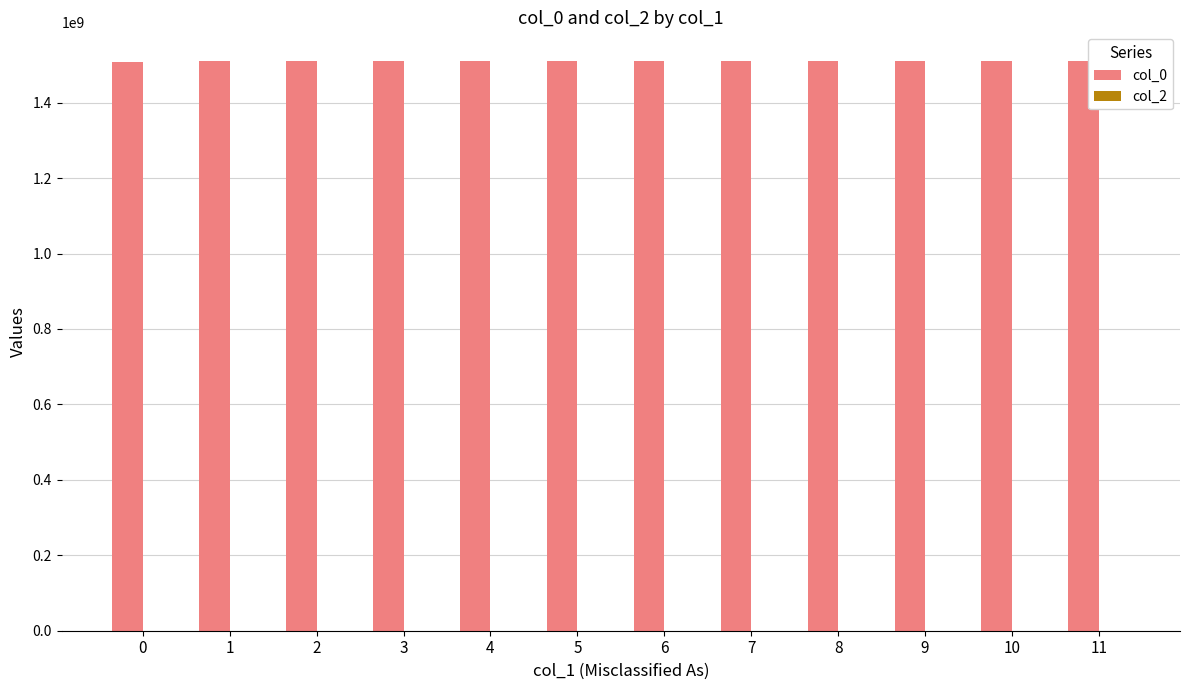

How many bars are there in total?

12